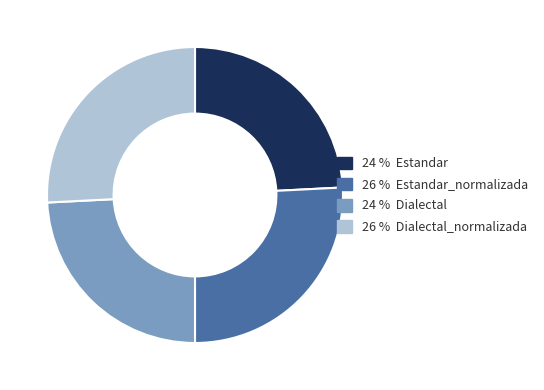

What is the smallest slice in the pie chart?

Estandar